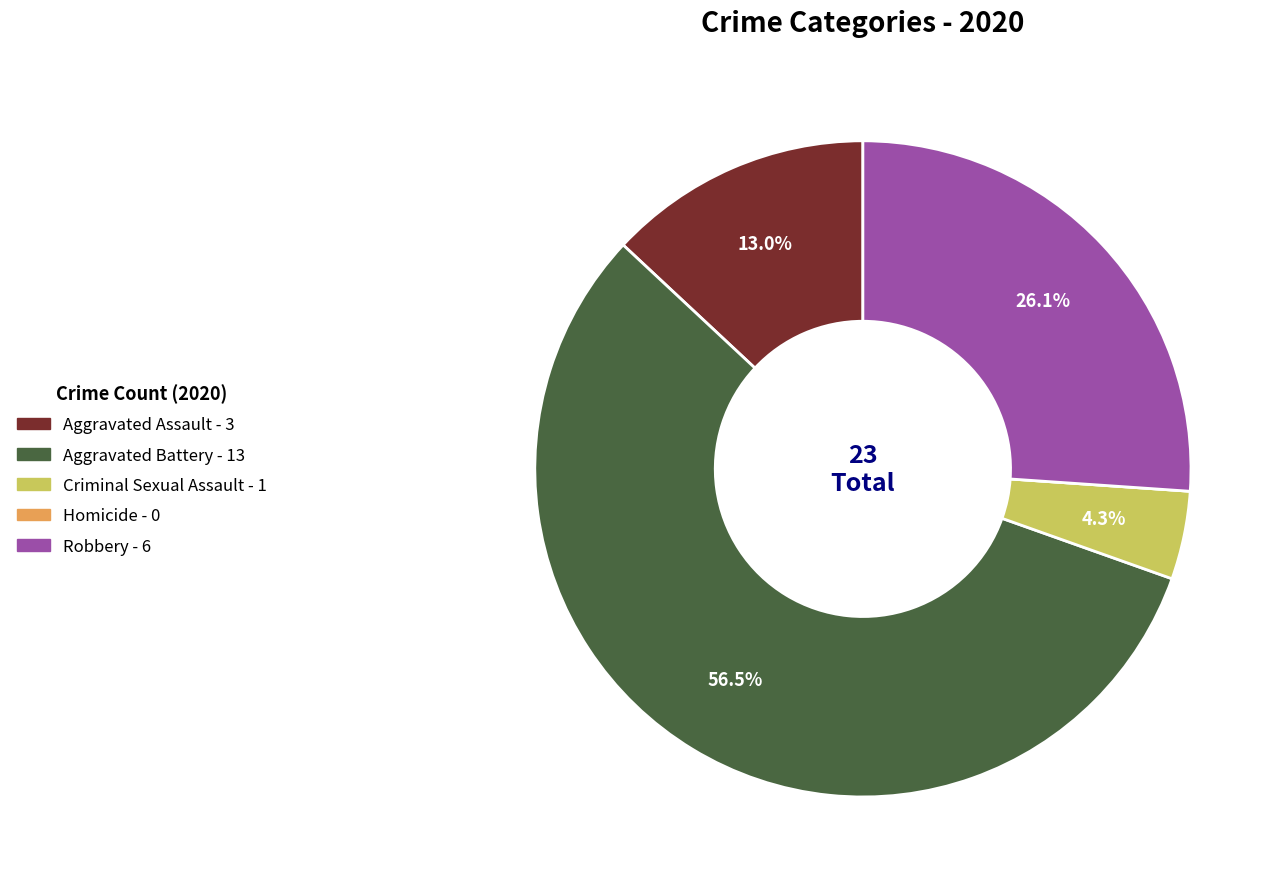

How much of the chart is everything except Aggravated Assault?

87.0%